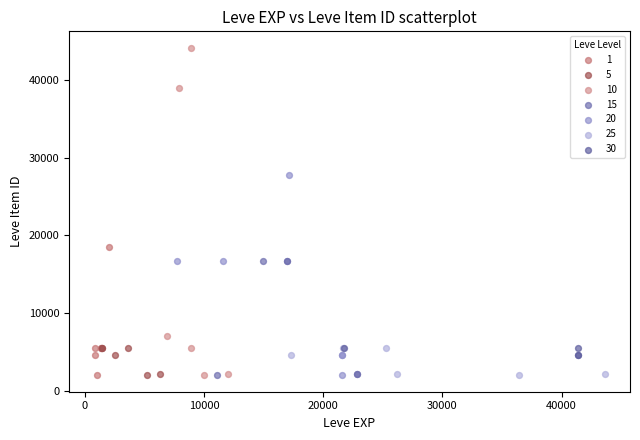

Which series reaches the maximum Y coordinate?

10